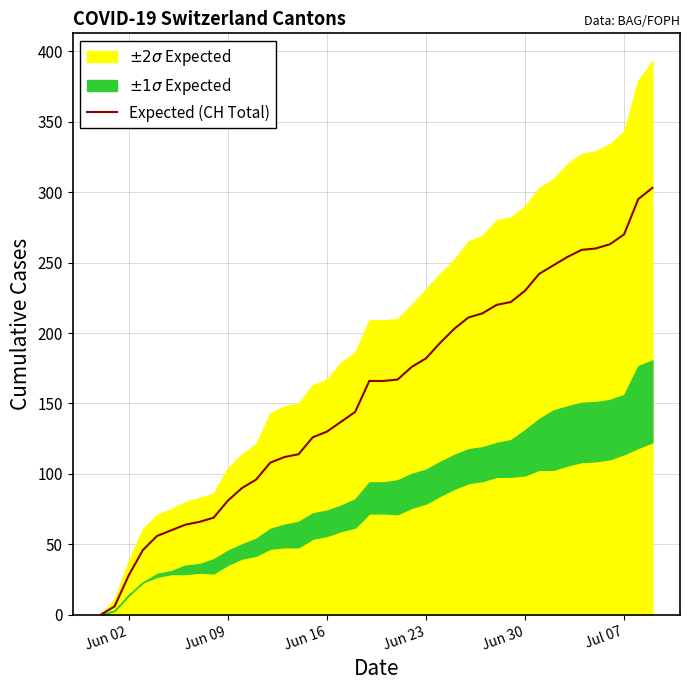

Count the number of values greater than 166.

19